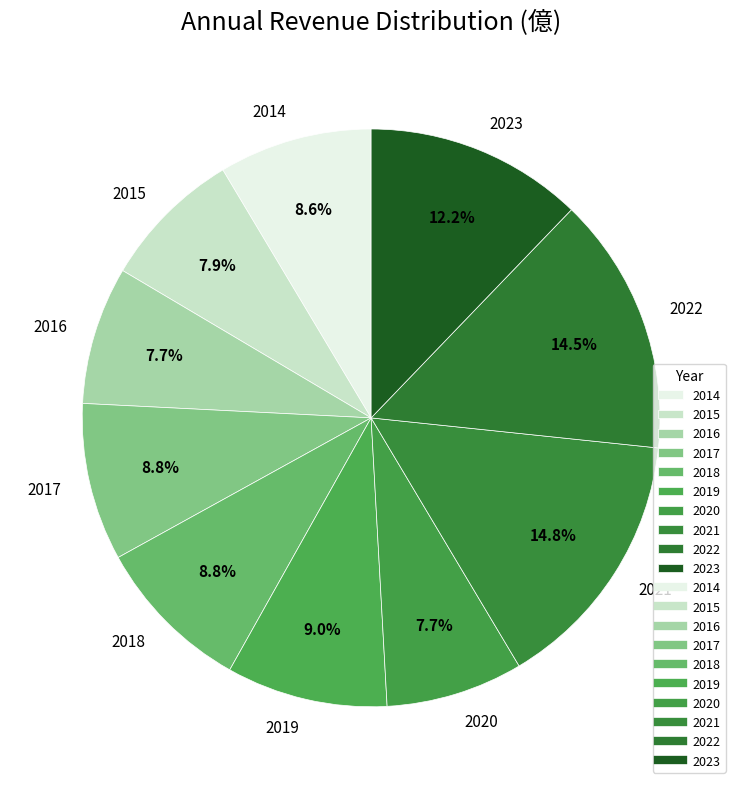

Does 2021 represent more than half of the total?

No